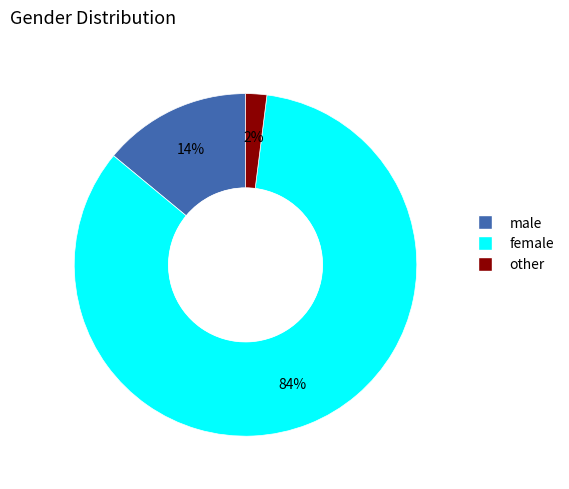

The other slice represents 2% of the pie. True or false?

True